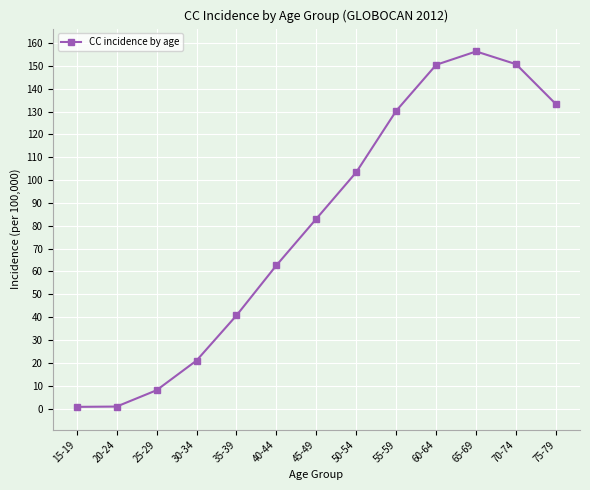

What is the average value?

80.1